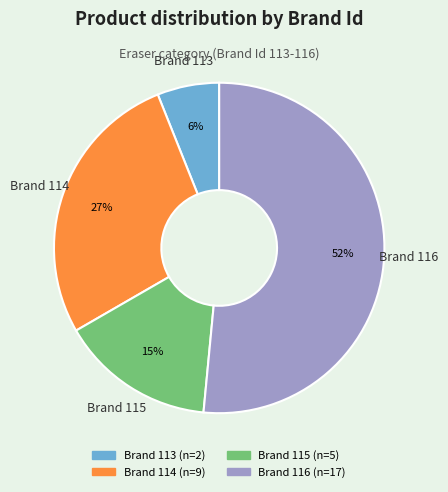

How many segments does this pie chart have?

4